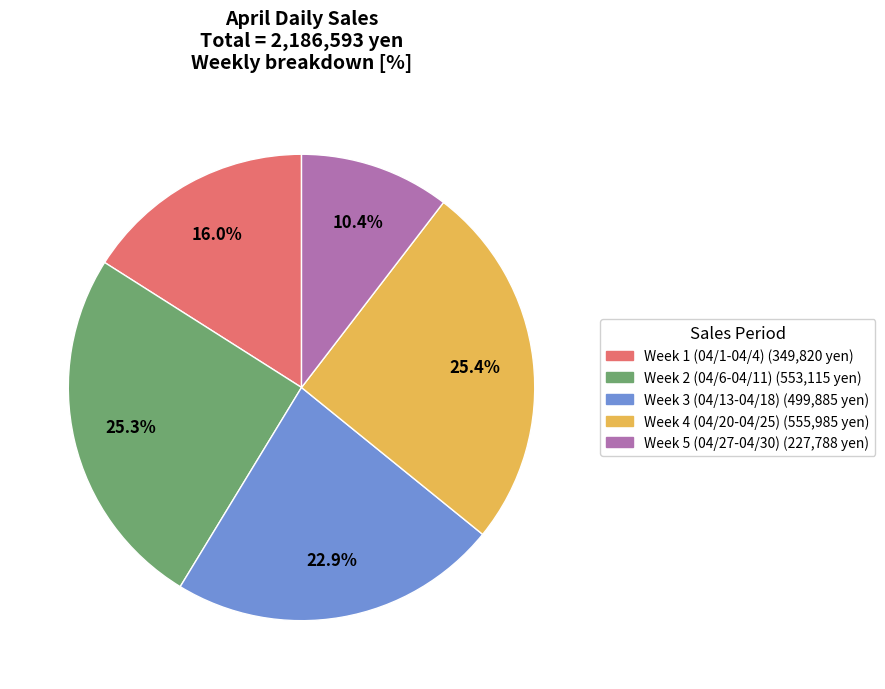

Is there any slice that represents more than half of the pie?

No